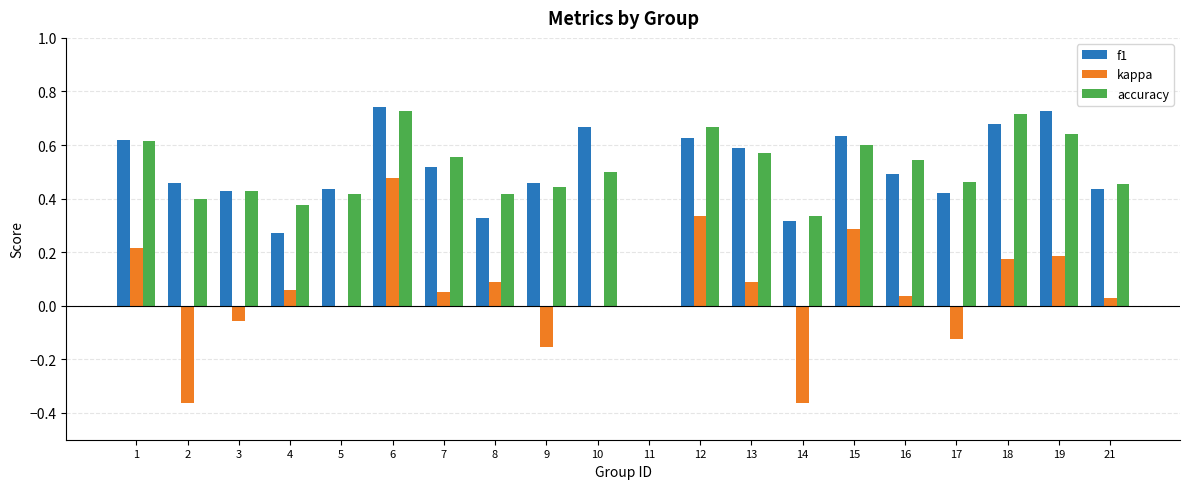

How many values in f1 are above zero?

19